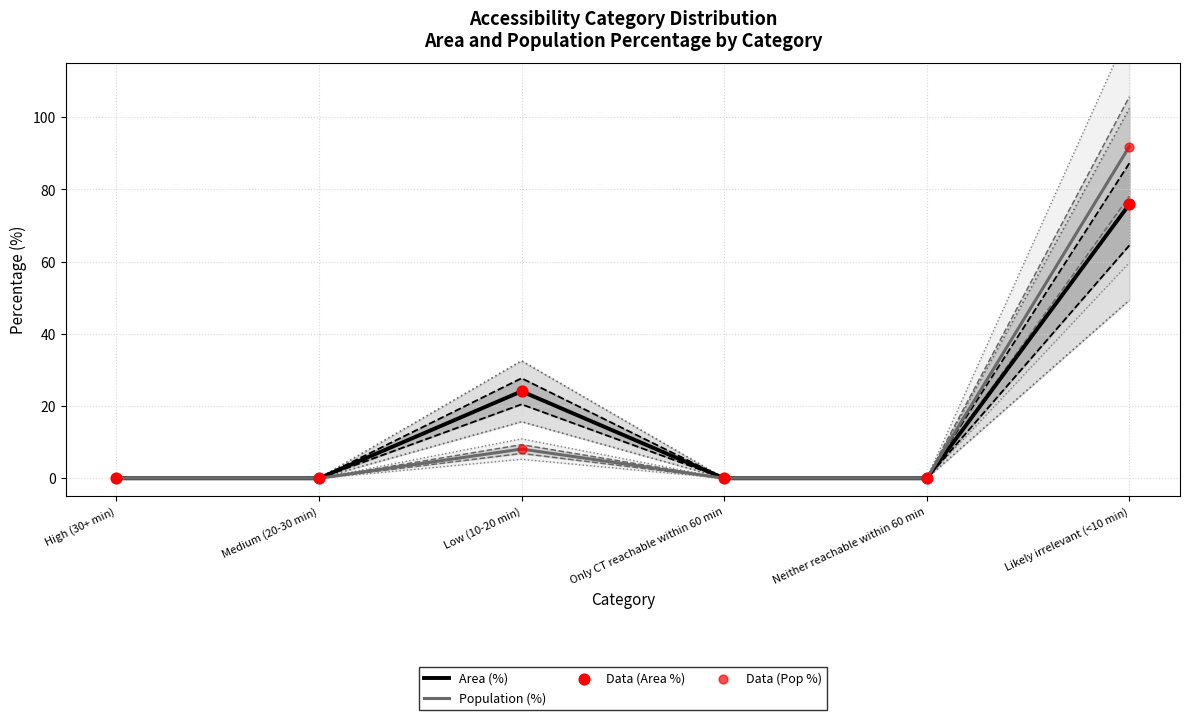

Which series contains the highest Y value?

Population (%)